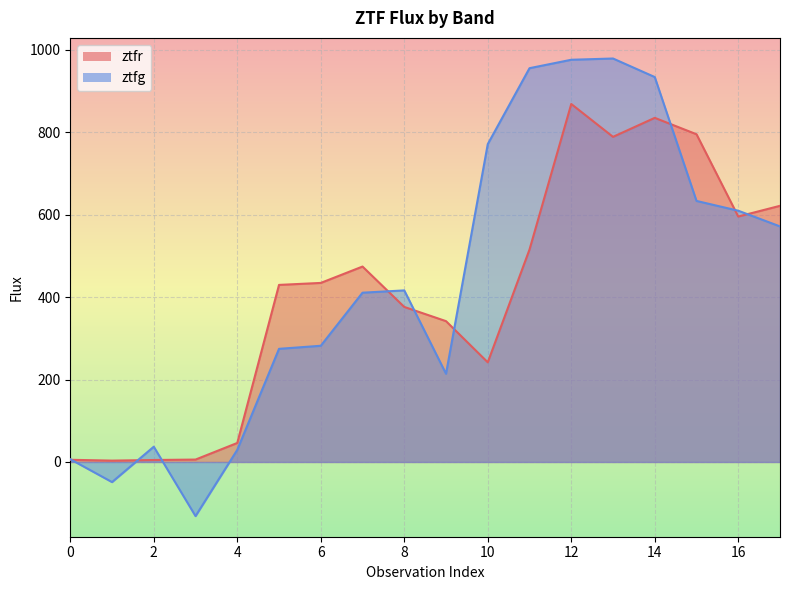

What is the highest value of the ztfg series?

978.4